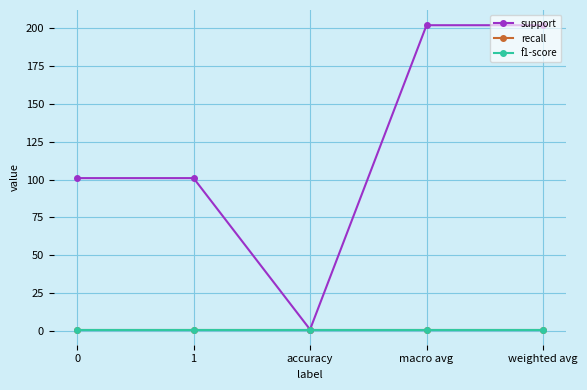

Rank the categories by f1-score value from highest to lowest.

0, 1, accuracy, macro avg, weighted avg